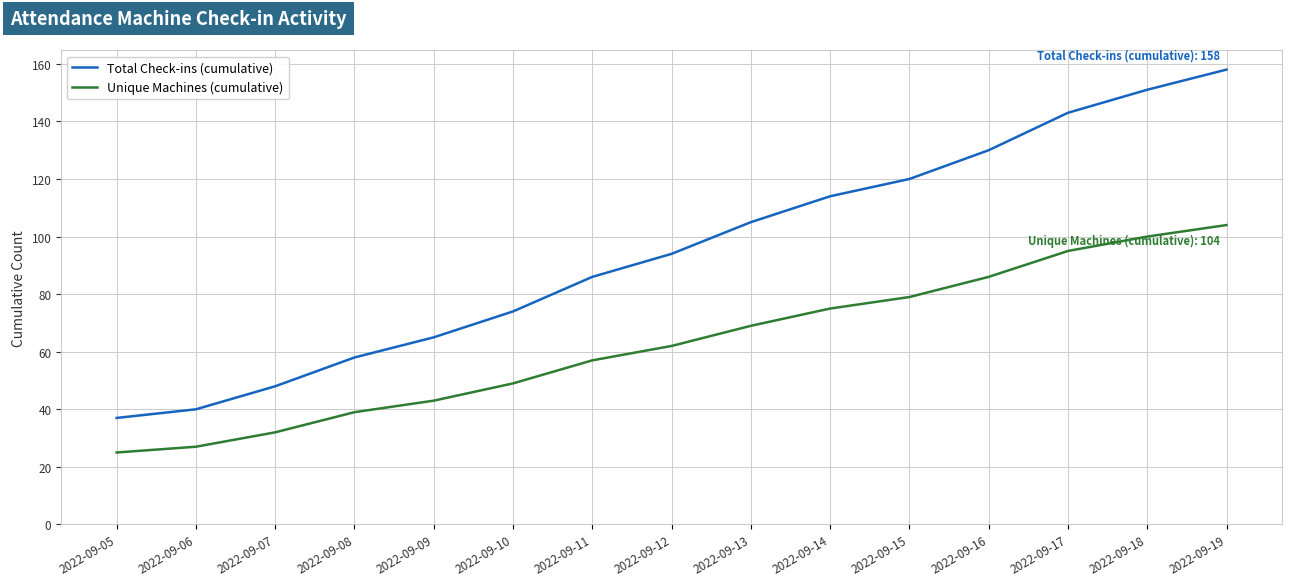

How many categories are shown in the chart?

15